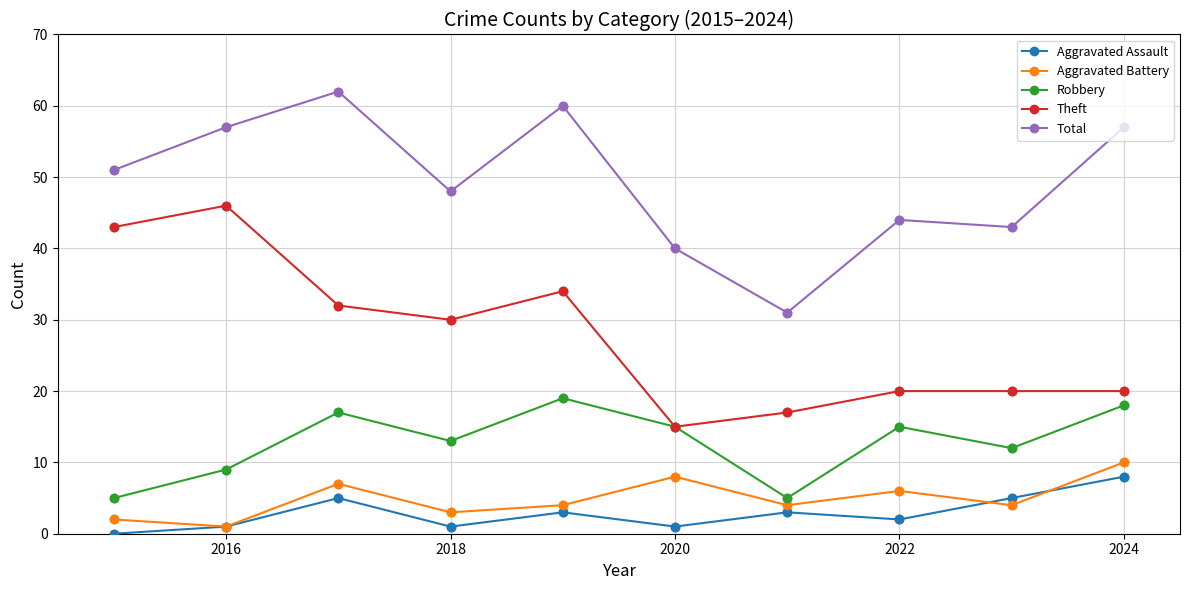

At how many categories does at least one series exceed 36?

9